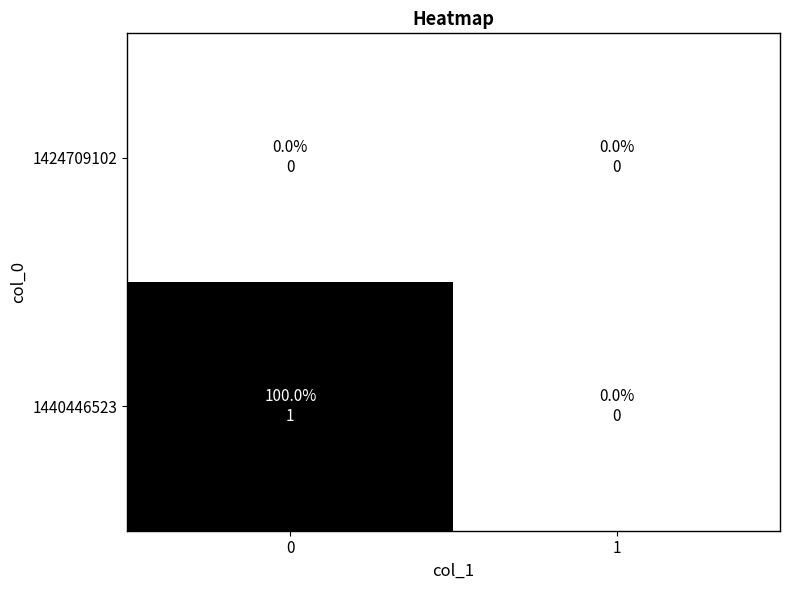

Which series has the largest total across all categories?

1440446523